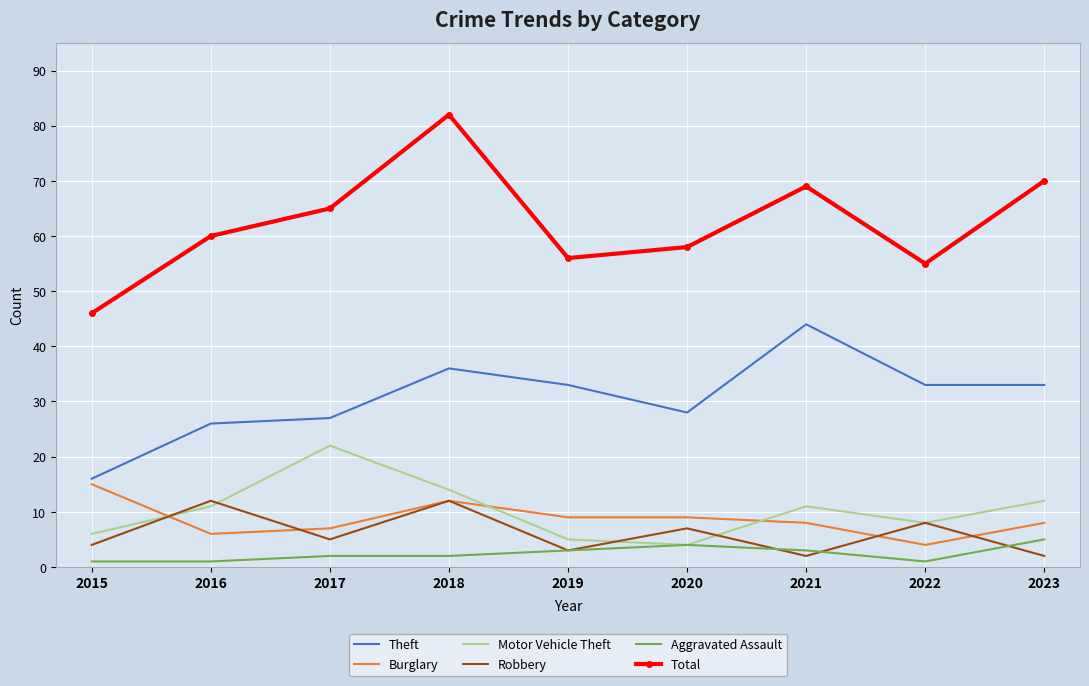

Reading left to right, what are all the values shown in this chart?

Theft: 2015=16	2016=26	2017=27	2018=36	2019=33	2020=28	2021=44	2022=33	2023=33
Burglary: 2015=15	2016=6	2017=7	2018=12	2019=9	2020=9	2021=8	2022=4	2023=8
Motor Vehicle Theft: 2015=6	2016=11	2017=22	2018=14	2019=5	2020=4	2021=11	2022=8	2023=12
Robbery: 2015=4	2016=12	2017=5	2018=12	2019=3	2020=7	2021=2	2022=8	2023=2
Aggravated Assault: 2015=1	2016=1	2017=2	2018=2	2019=3	2020=4	2021=3	2022=1	2023=5
Total: 2015=46	2016=60	2017=65	2018=82	2019=56	2020=58	2021=69	2022=55	2023=70